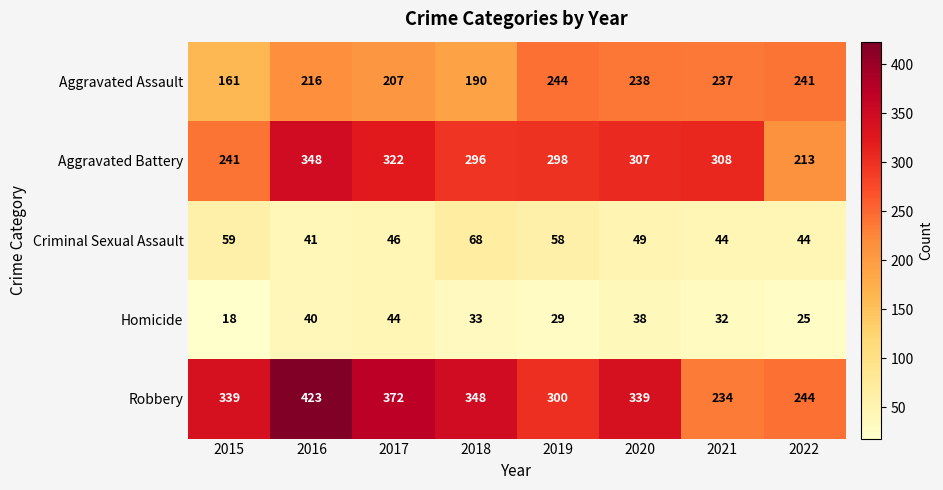

Which series changed the most between 2015 and 2019?

Aggravated Assault